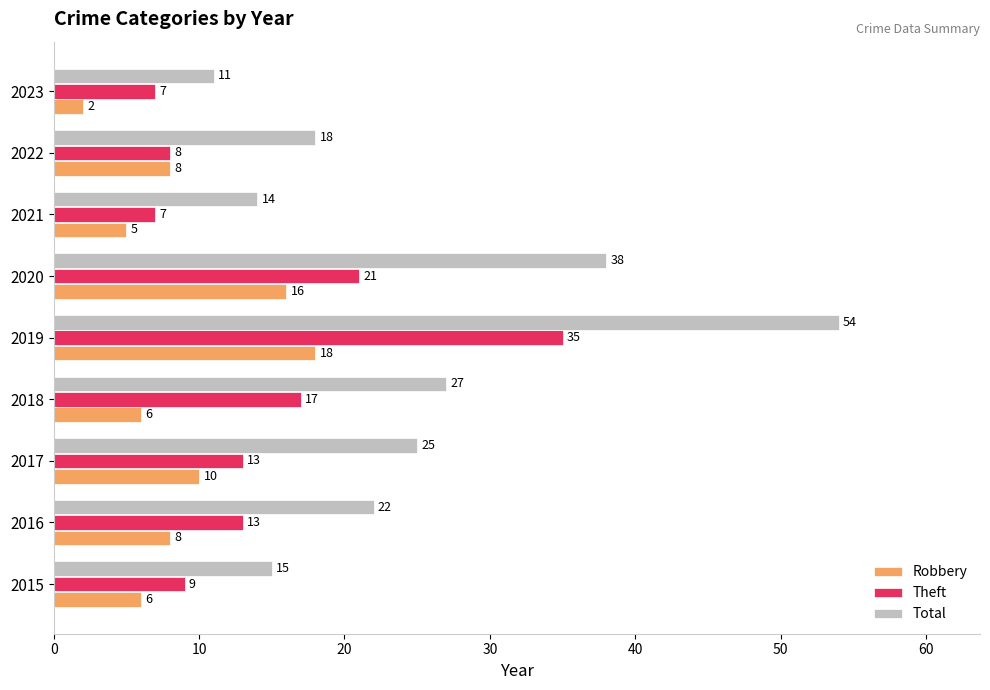

Which series has the largest total across all categories?

Total